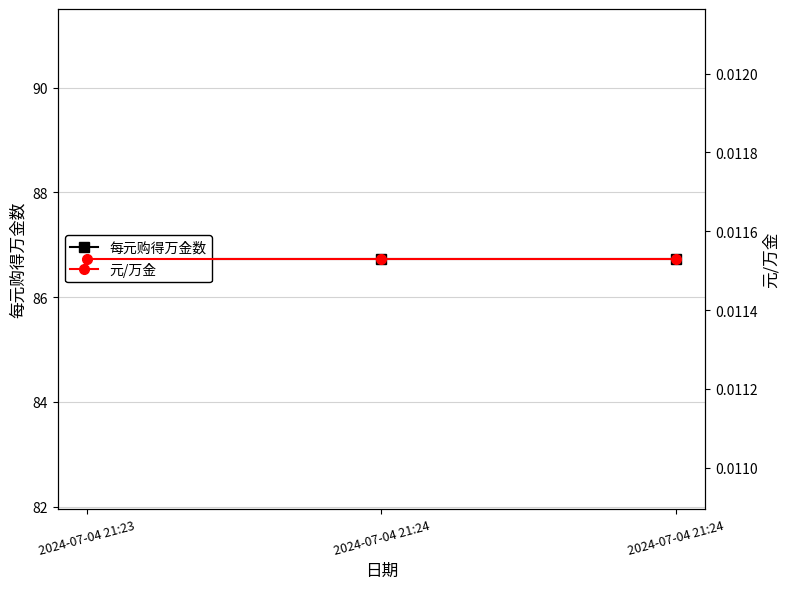

Which has a higher value, 2024-07-04 21:23 or 2024-07-04 21:24?

2024-07-04 21:23